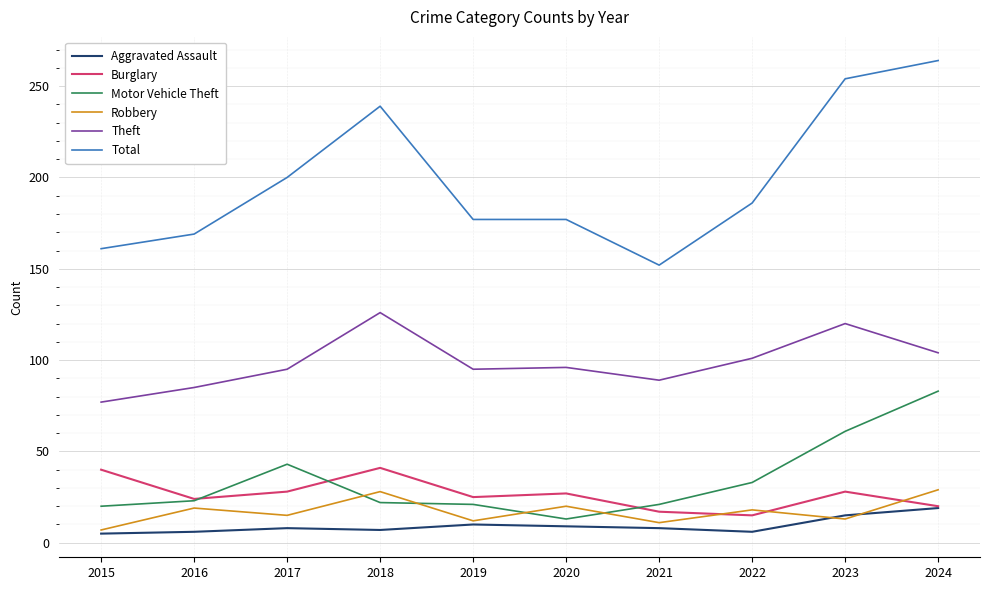

Which category has the highest value across all series?

2024